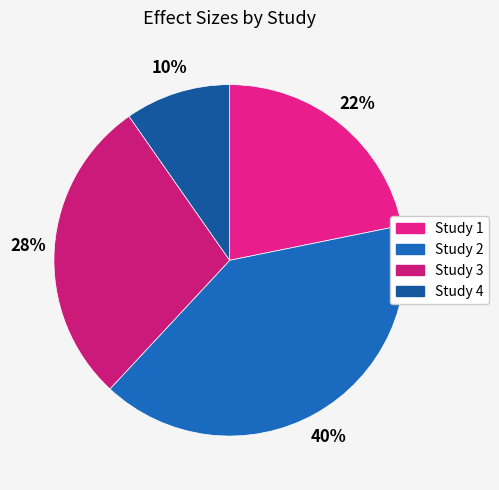

Rank the categories by value from highest to lowest.

Study 2, Study 3, Study 1, Study 4